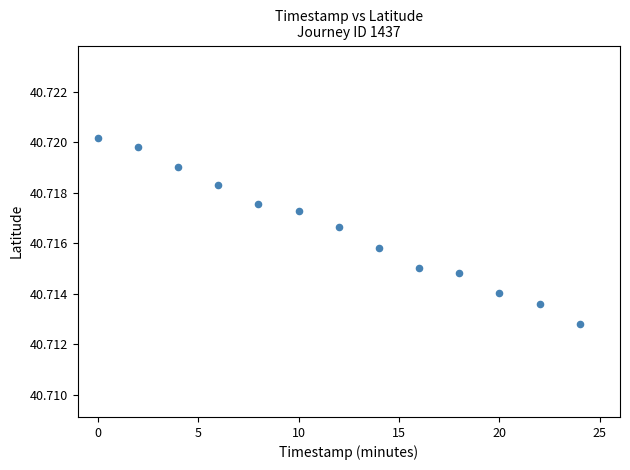

How many points are shown in the scatter plot?

13